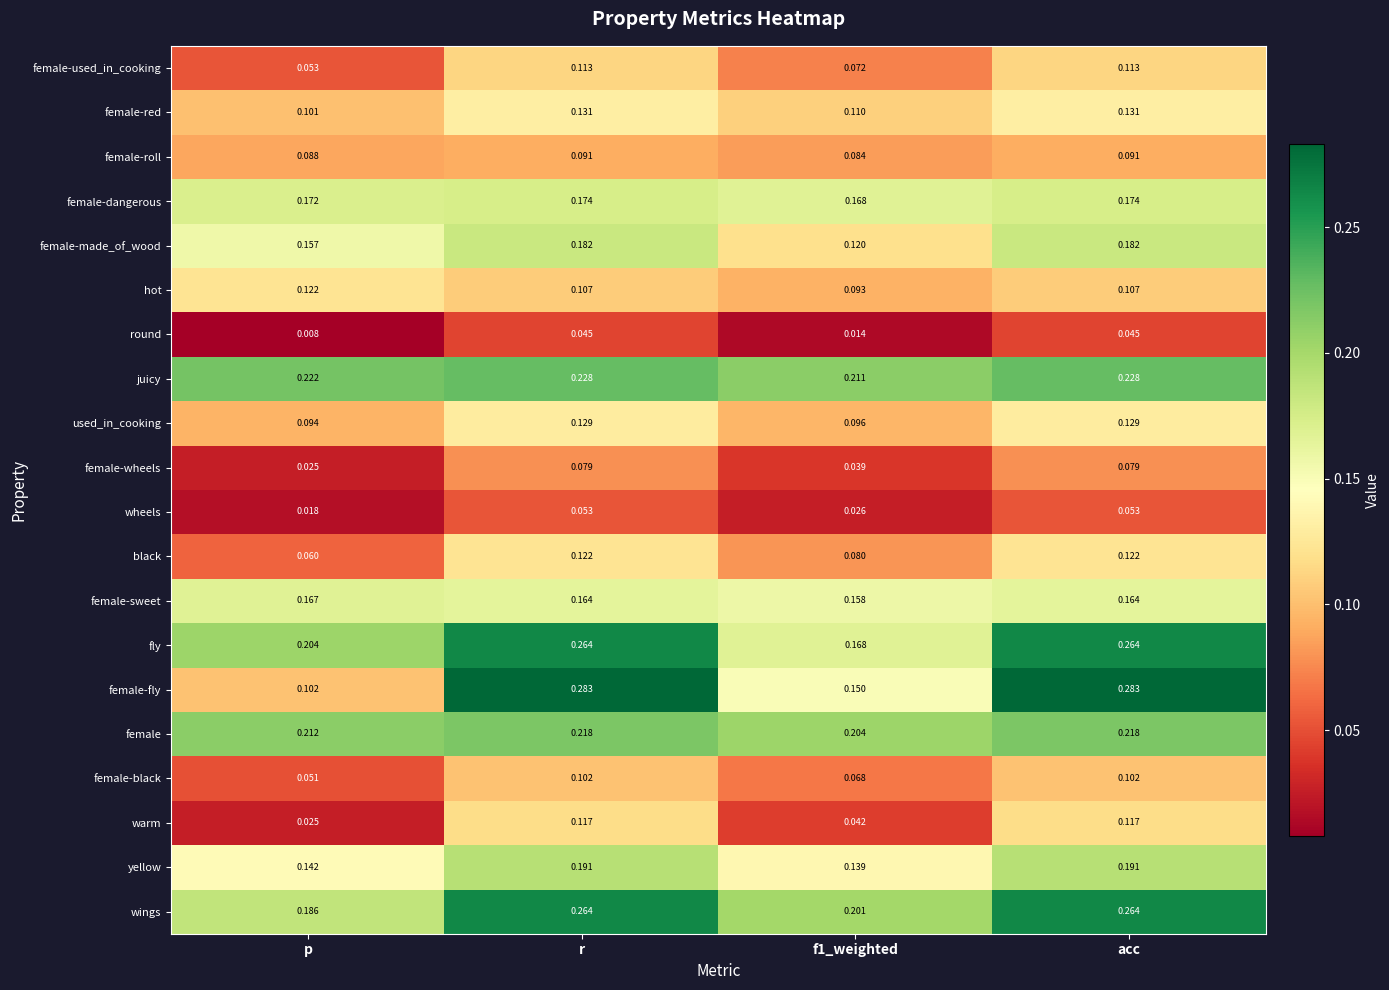

Is the value of wings at p greater than the value of female-fly at p?

Yes